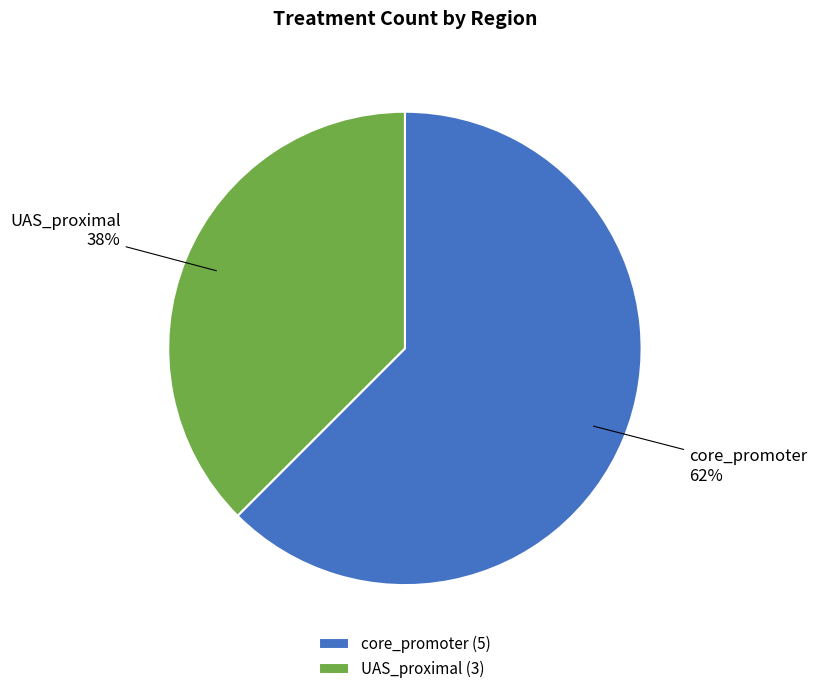

The UAS_proximal slice represents 38% of the pie. True or false?

True